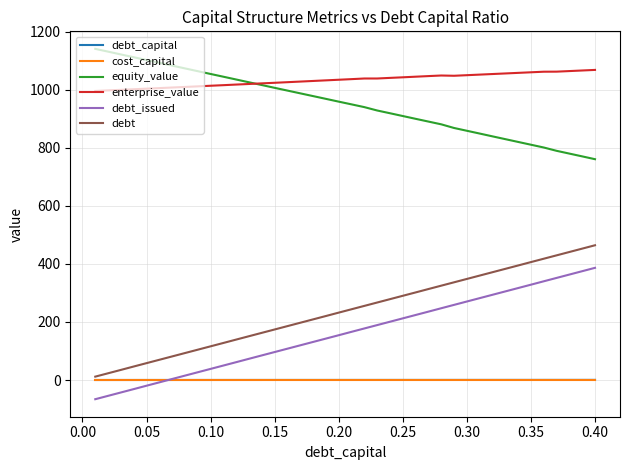

True or false: cost_capital and enterprise_value intersect in this chart.

False